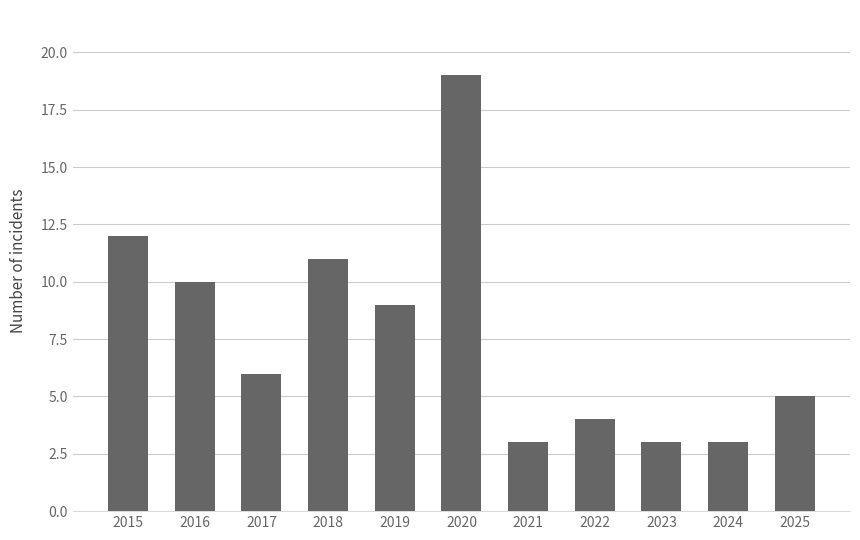

What is the change in value from 2020 to 2022?

-15